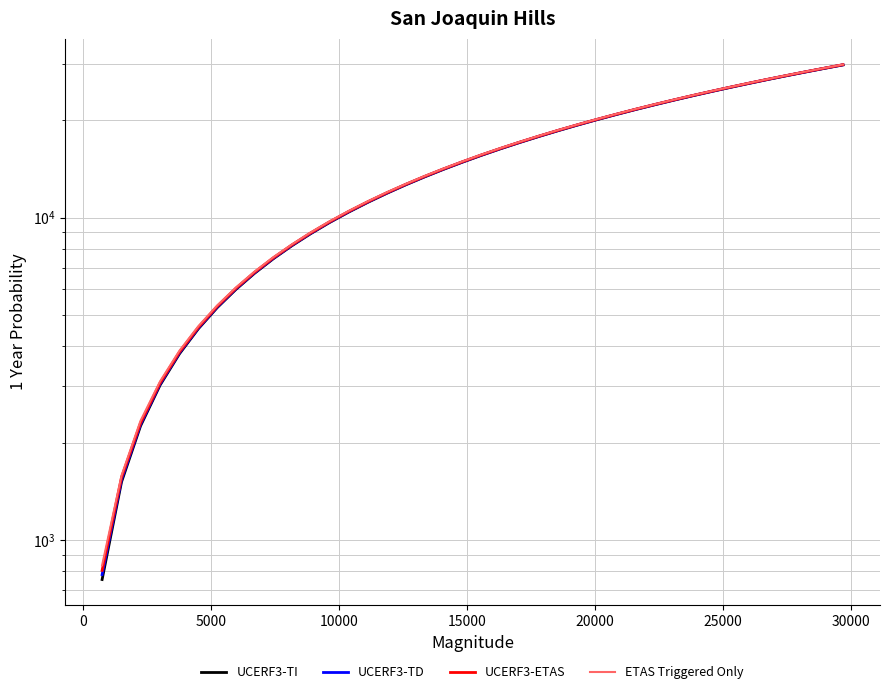

What are all the series names shown in the legend?

UCERF3-TI, UCERF3-TD, UCERF3-ETAS, ETAS Triggered Only